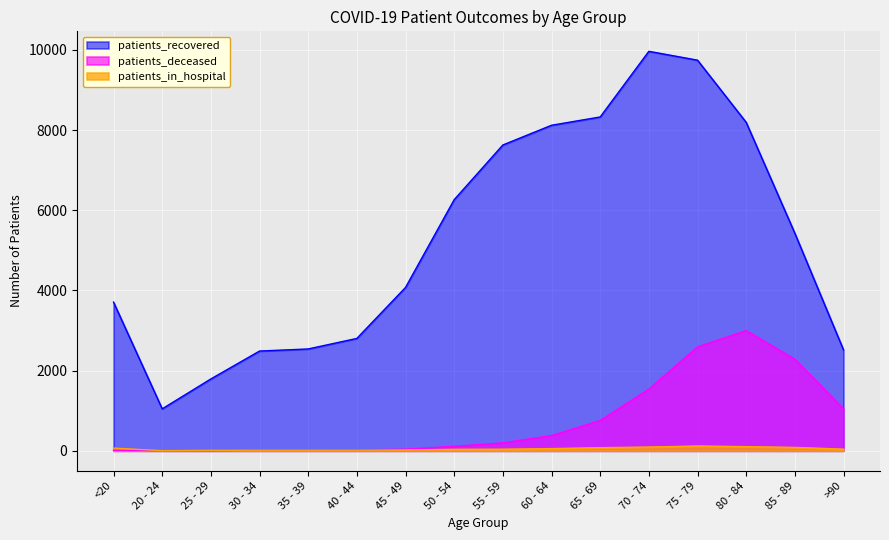

The patients_in_hospital series shows 41 at >90. True or false?

True